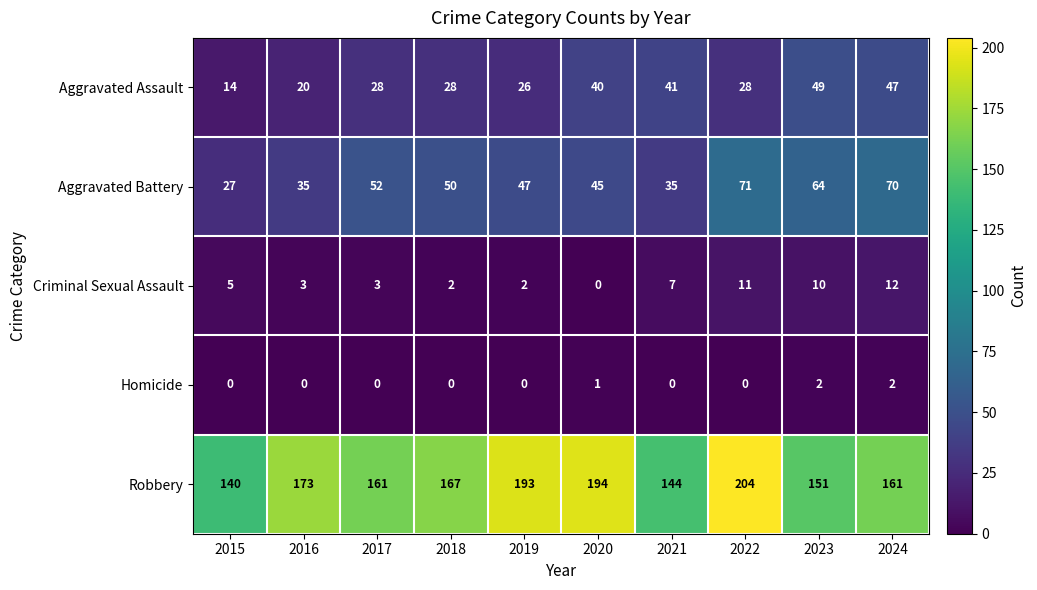

What is the sum of all Criminal Sexual Assault values?

55